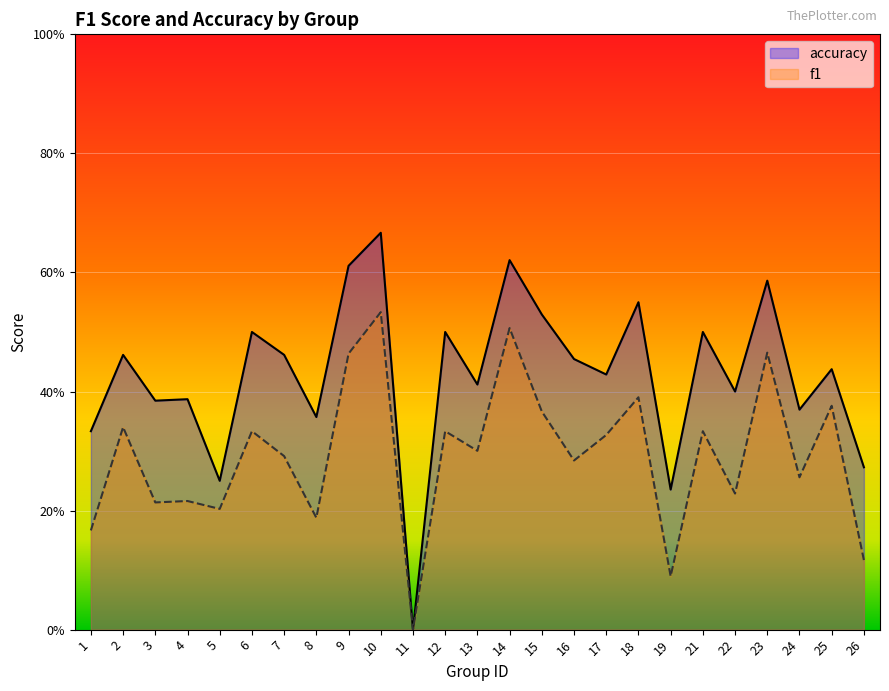

What are all the series names shown in the legend?

accuracy, f1